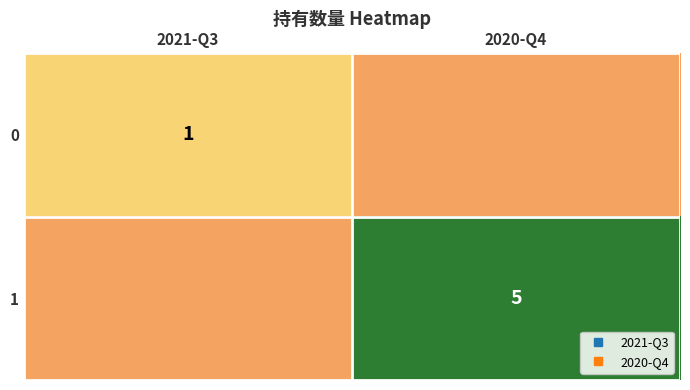

Which series has the largest total across all categories?

1